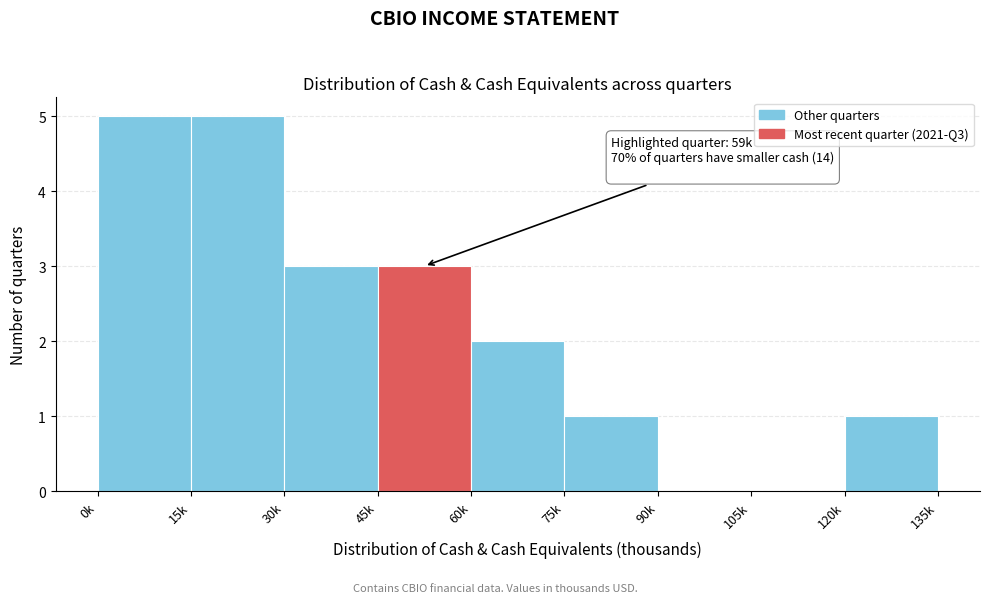

Reading left to right, extract all data points from this chart.

0k=5	15k=5	30k=3	45k=3	60k=2	75k=1	90k=0	105k=0	120k=1